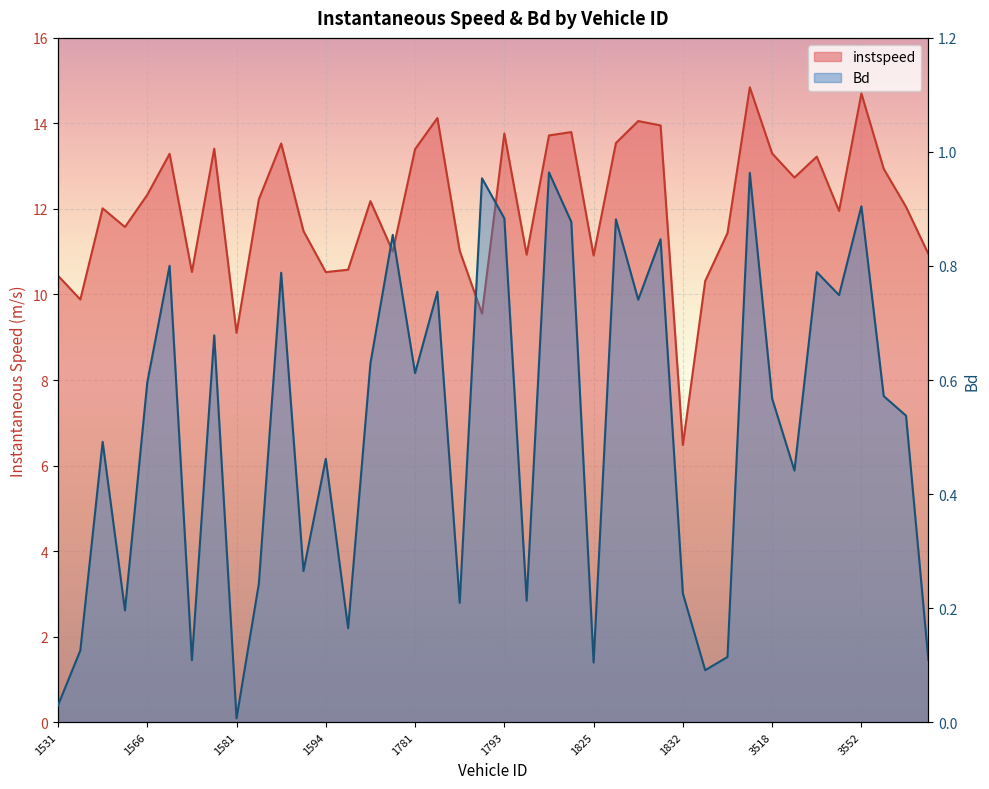

Is it true that Bd equals 0.8 at 1551?

False